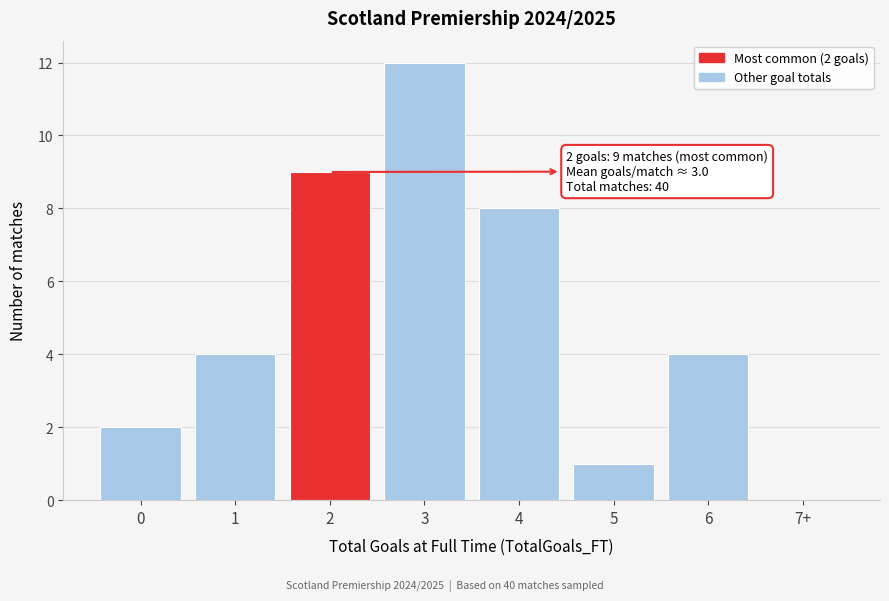

Reading left to right, extract all data points from this chart.

0=2	1=4	2=9	3=12	4=8	5=1	6=4	7+=0